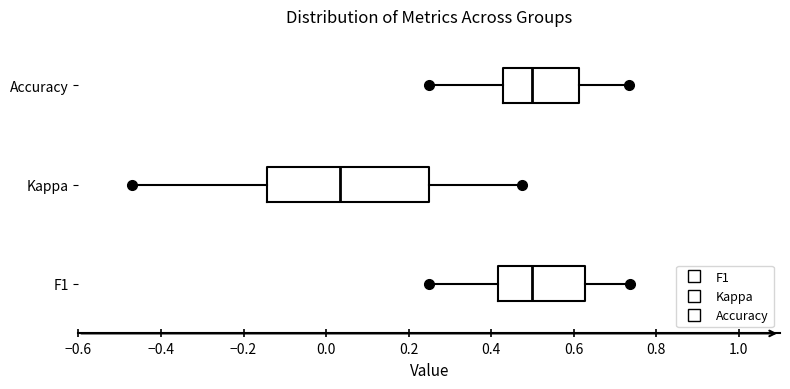

Comparing the boxes themselves (not the whiskers), which one is the widest?

Kappa